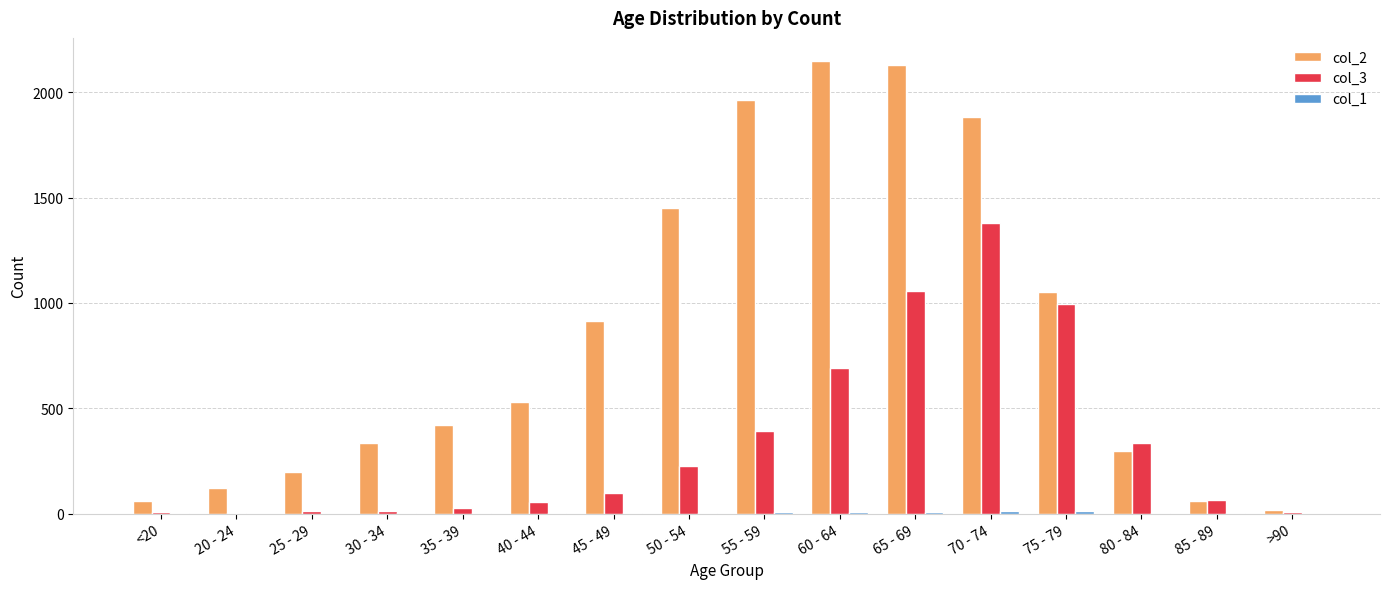

At which category is the sum across all series the highest?

70 - 74